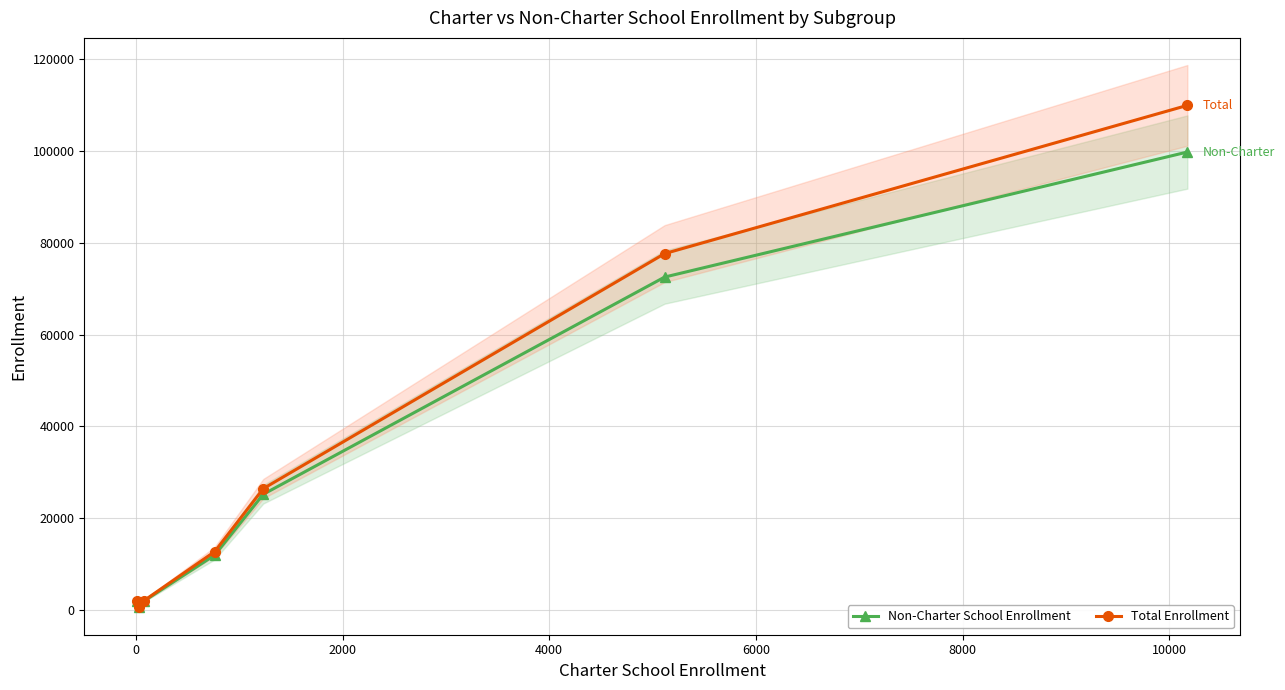

True or false: Non-Charter School Enrollment has more than 1 interior local peaks.

False